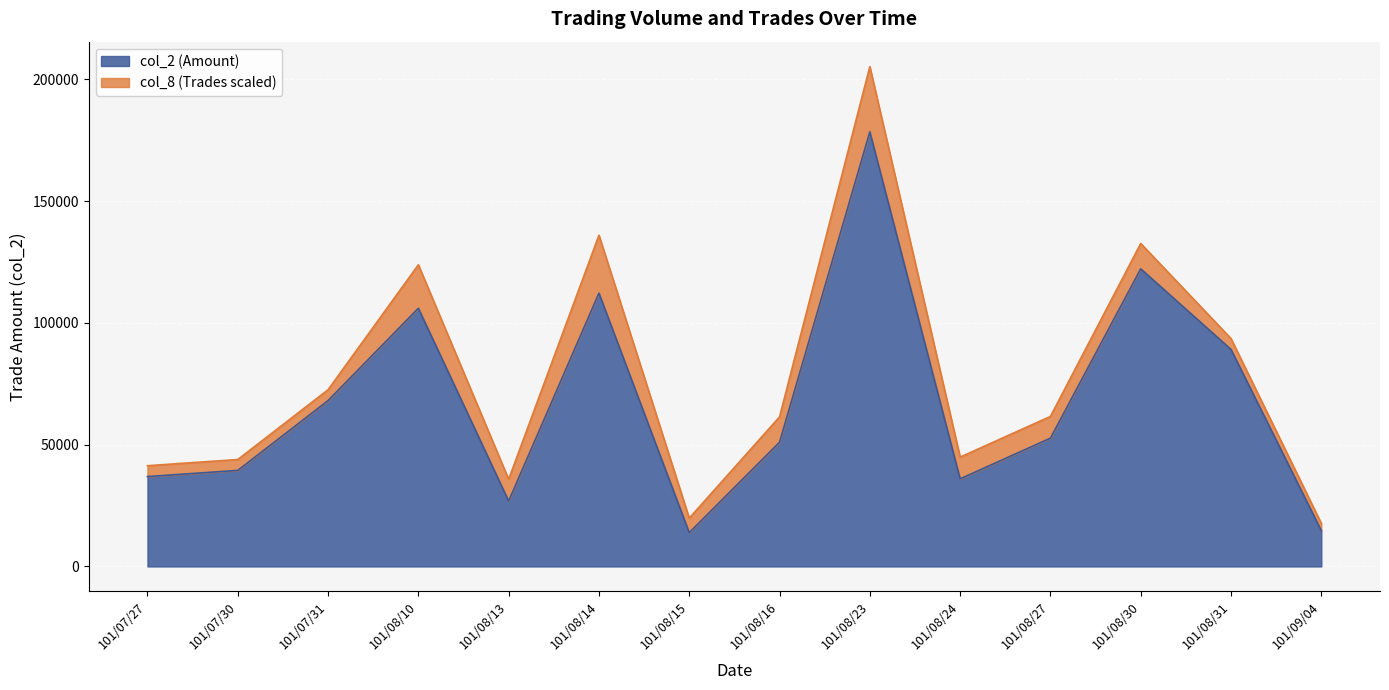

Approximately how many times larger is the value at 101/08/31 compared to 101/08/23?

0.5